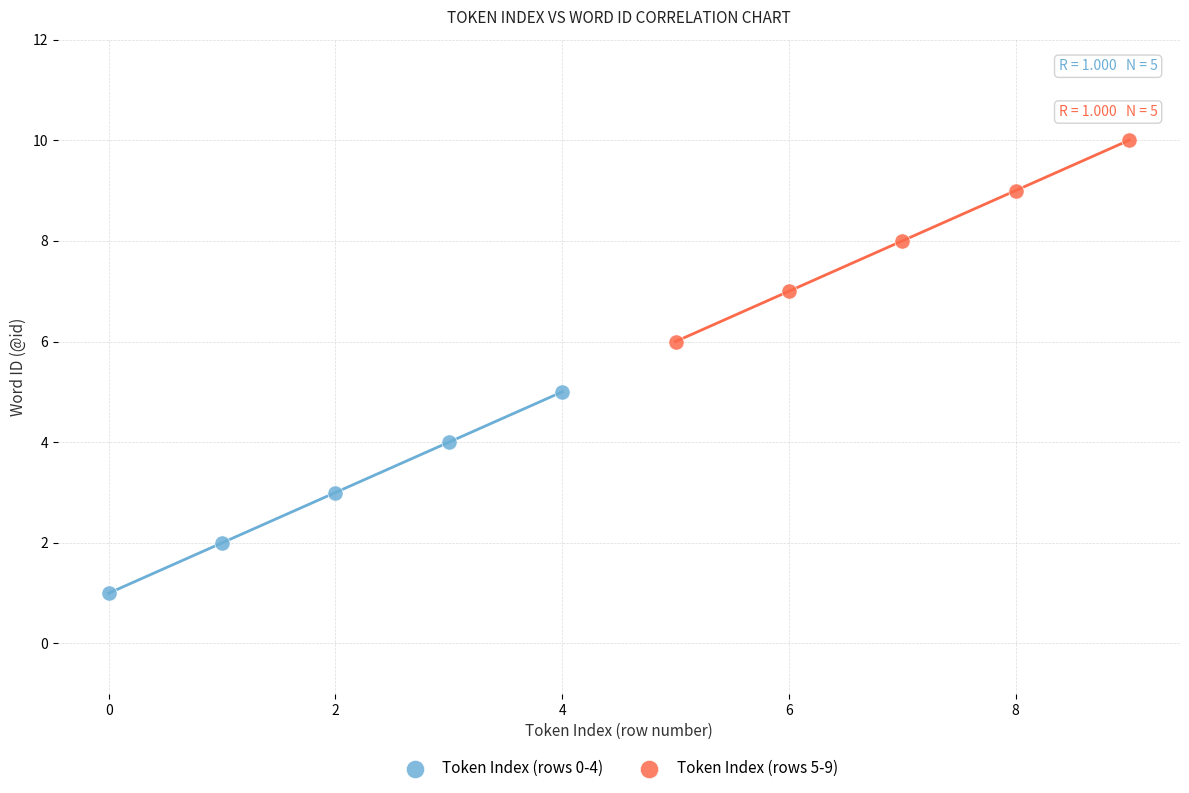

What are all the series names shown in the legend?

Token Index (rows 0-4), Token Index (rows 5-9)